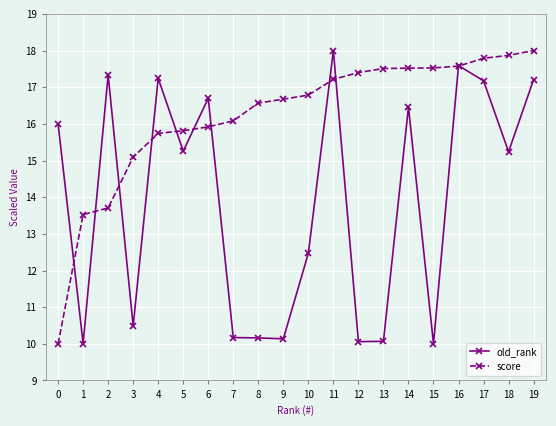

Rank the series by their average value, from lowest to highest.

old_rank, score